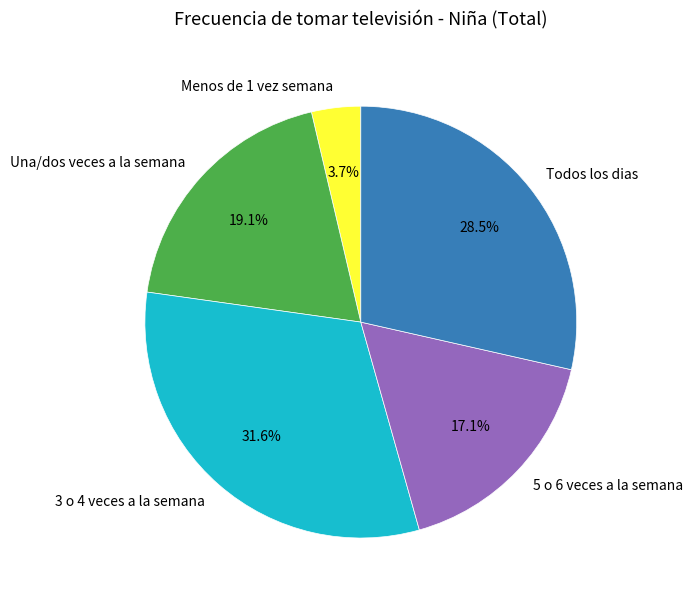

Which slice is the largest?

3 o 4 veces a la semana